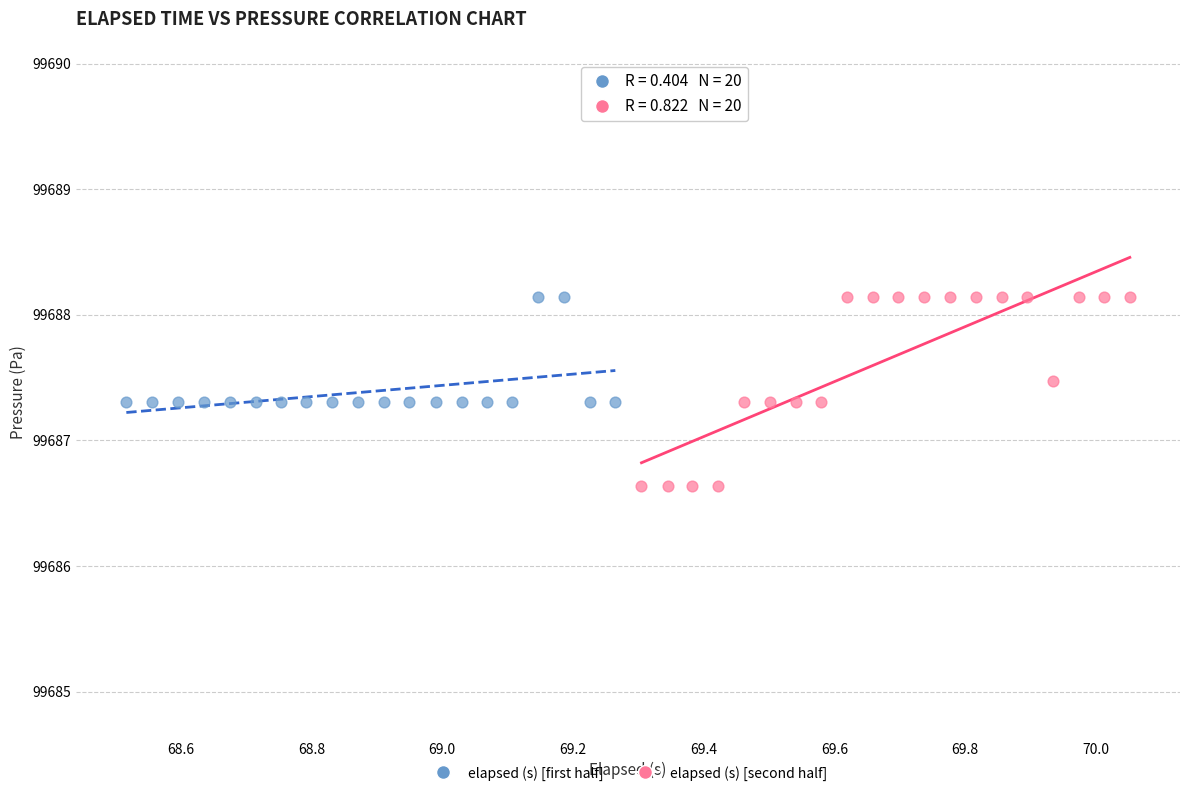

Which series has the largest Y range (max minus min)?

elapsed (s) [second half]